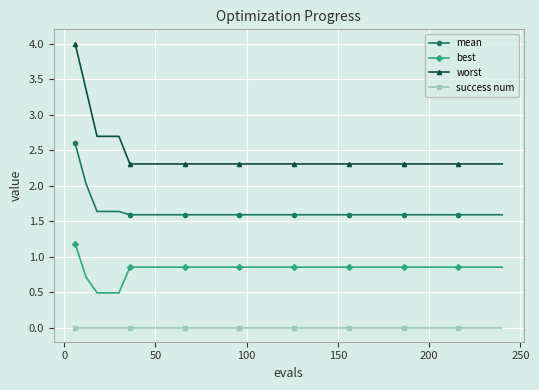

What is the value of the worst point at the 24th from the left?

2.3